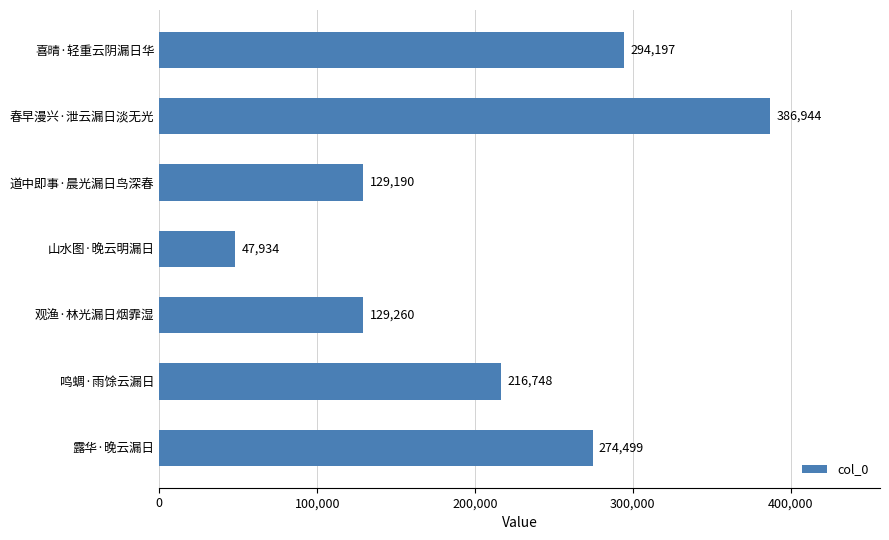

List the labels in order of value, largest first.

春早漫兴·泄云漏日淡无光, 喜晴·轻重云阴漏日华, 露华·晚云漏日, 鸣蜩·雨馀云漏日, 观渔·林光漏日烟霏湿, 道中即事·晨光漏日鸟深春, 山水图·晚云明漏日